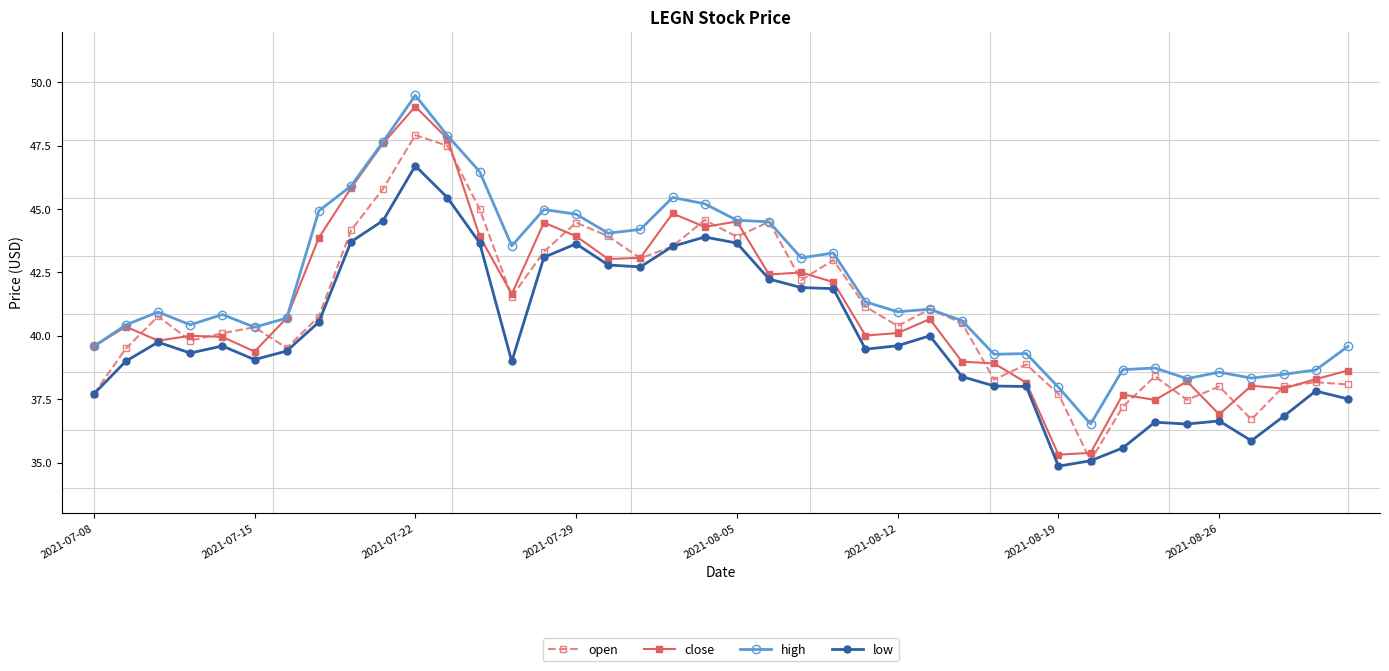

True or false: low and high cross at least once.

False